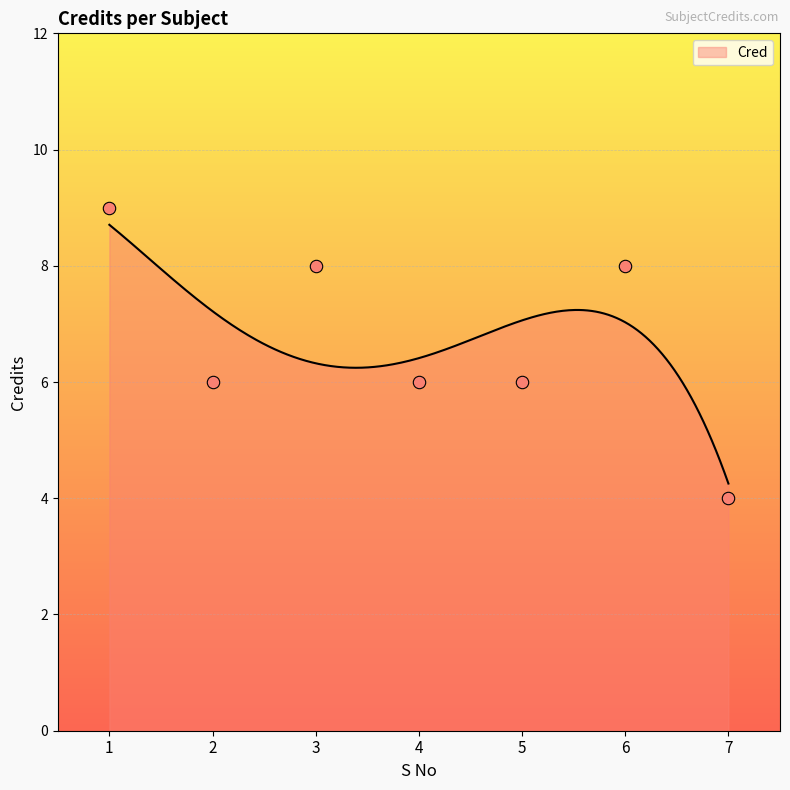

Approximately how many times larger is the value at 2 compared to 3?

0.8